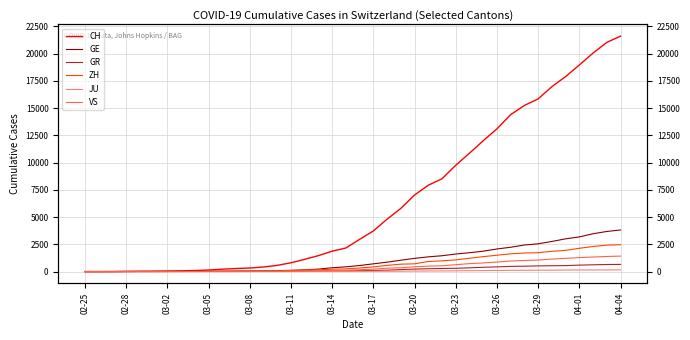

What is the spread (max minus min) of values at 23?

5758